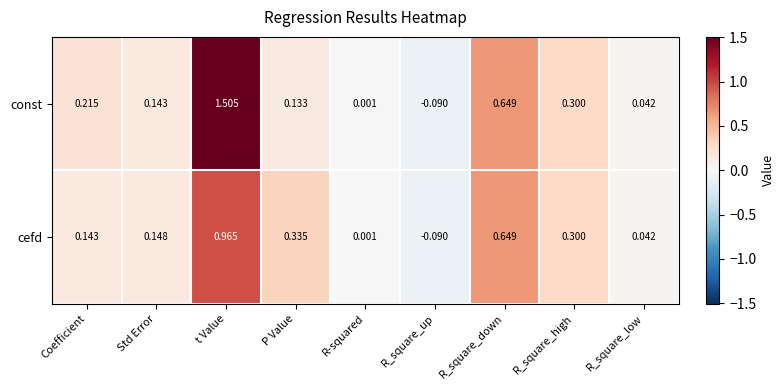

Rank the series by their maximum value, from highest to lowest.

const, cefd